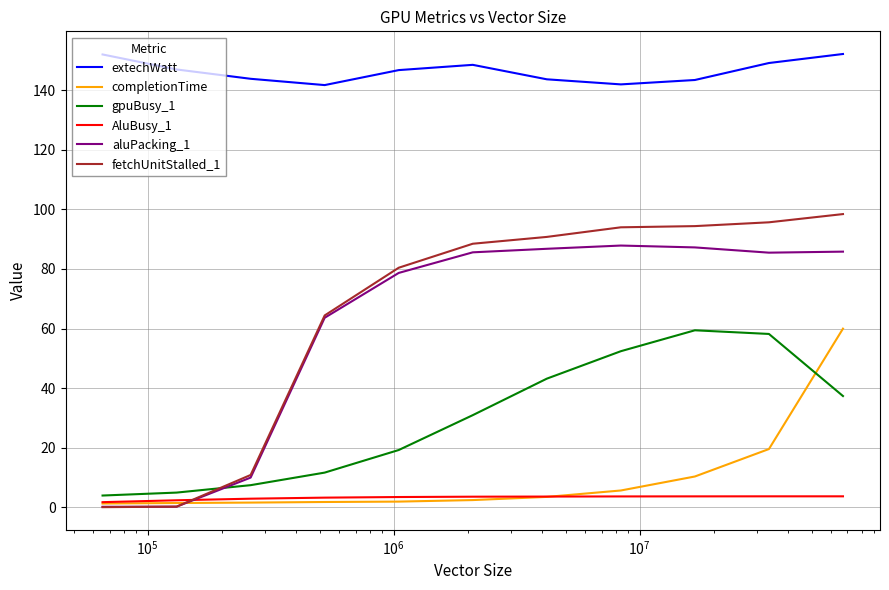

Which series has the largest total across all categories?

extechWatt